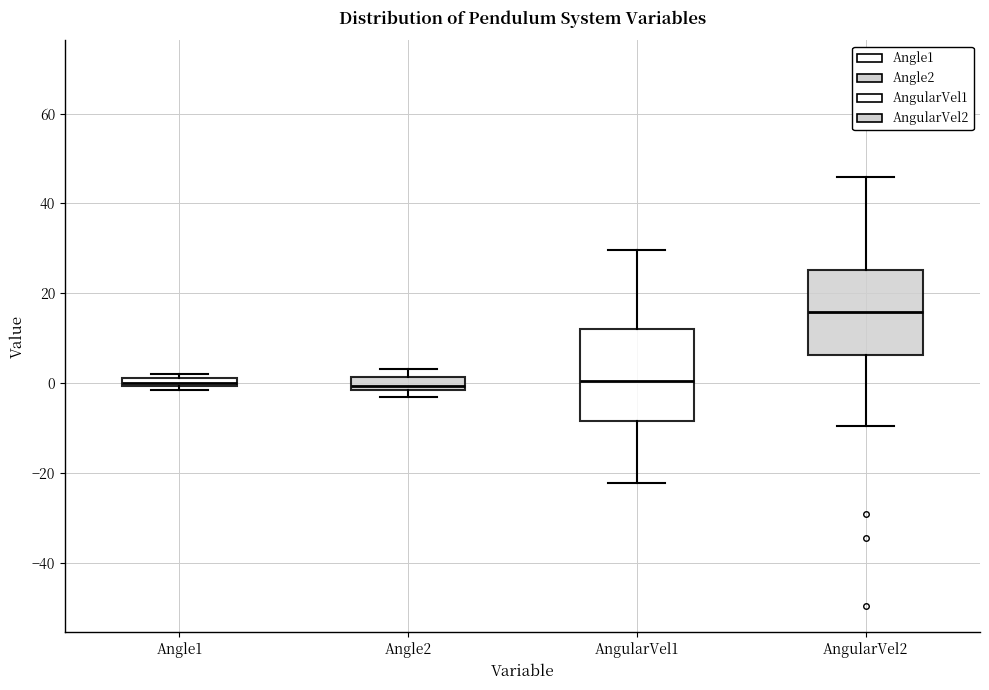

Where is the lower edge of the box for Angle1 on the y-axis? The values are not printed on the chart, so give them approximately, as read against the axis.

0